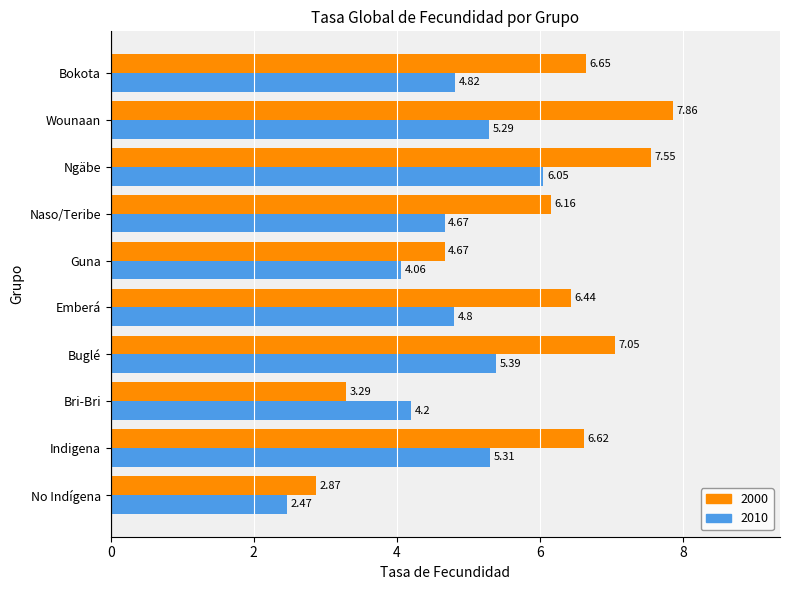

Which series has the largest range (max minus min)?

2000